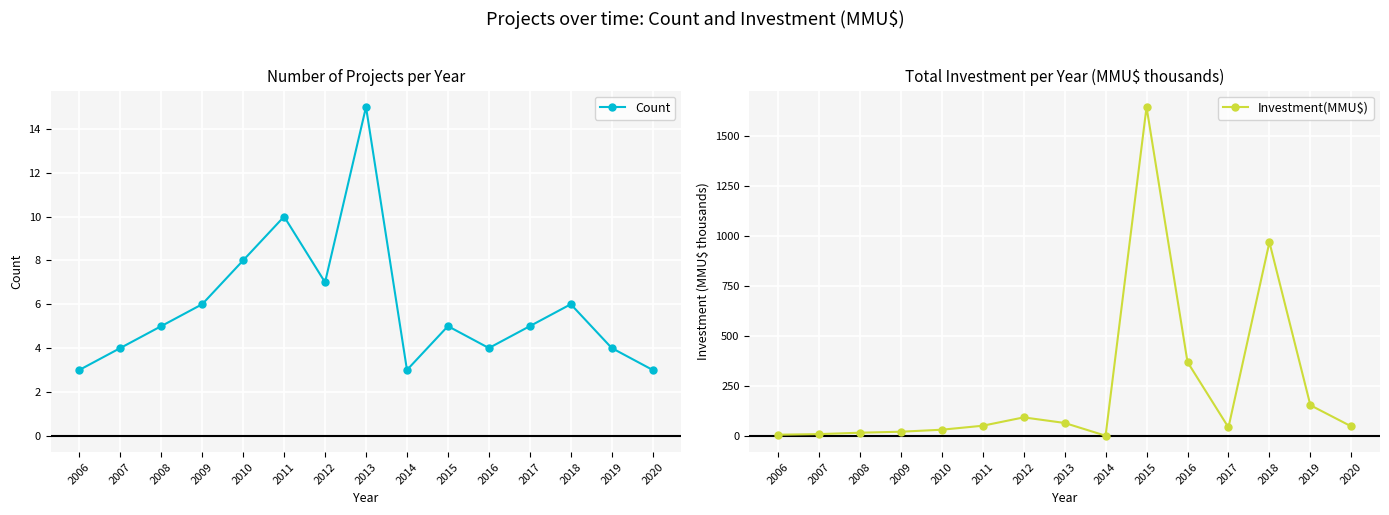

At how many categories does at least one series exceed 188?

3